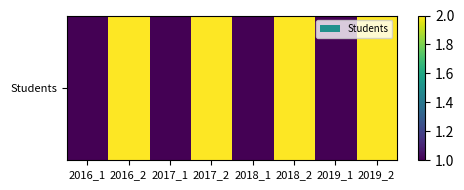

Reading right to left, list all the values displayed in this chart.

2019_2=2	2019_1=1	2018_2=2	2018_1=1	2017_2=2	2017_1=1	2016_2=2	2016_1=1